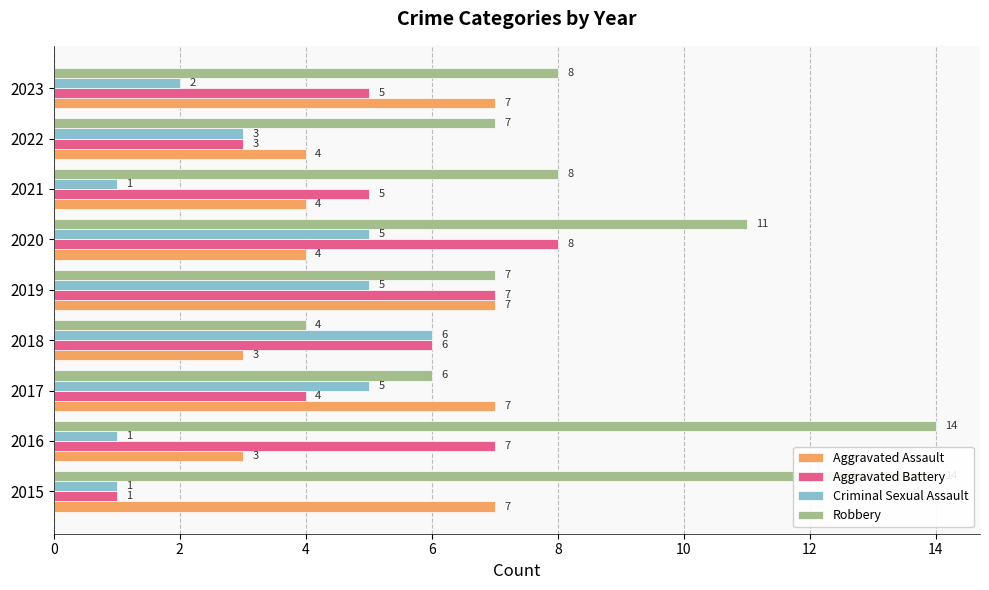

Reading left to right, what are all the values shown in this chart?

Aggravated Assault: 7	3	7	3	7	4	4	4	7
Aggravated Battery: 1	7	4	6	7	8	5	3	5
Criminal Sexual Assault: 1	1	5	6	5	5	1	3	2
Robbery: 14	14	6	4	7	11	8	7	8